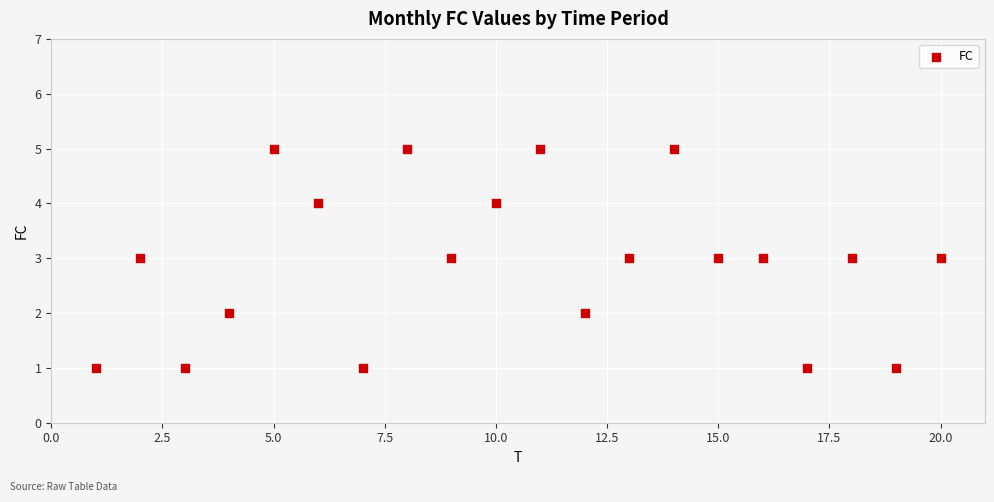

What is the range of X values (max minus min)?

19